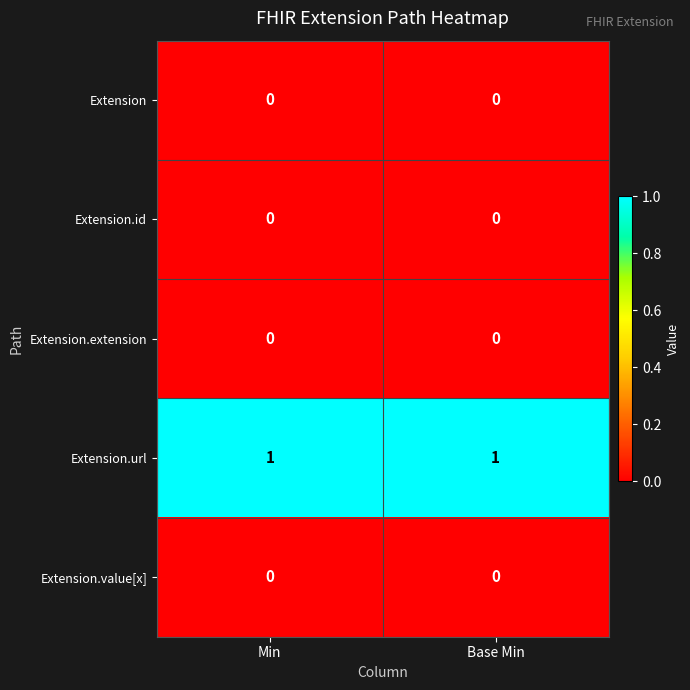

Which series has the largest total across all categories?

Extension.url